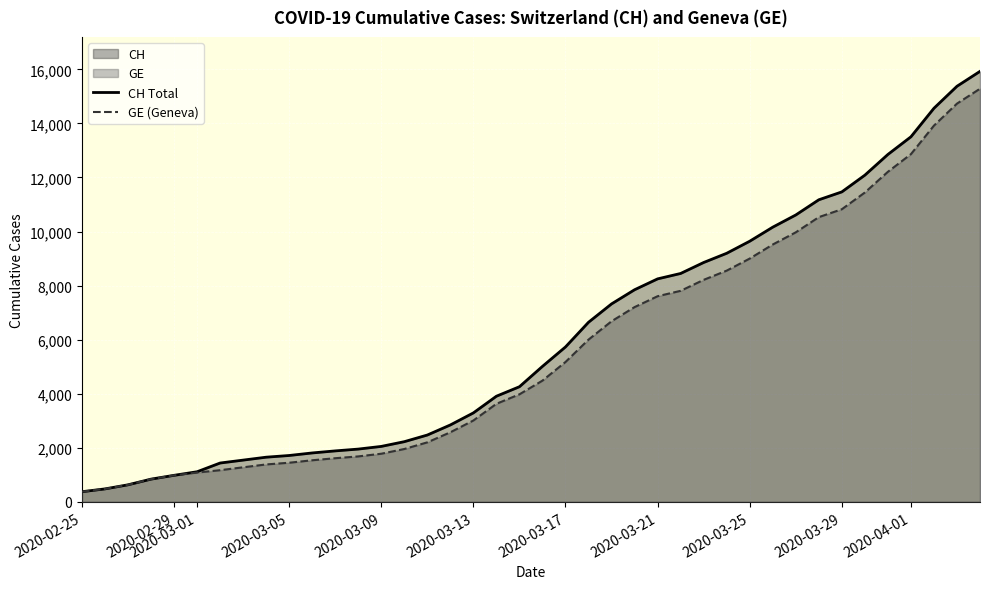

Reading right to left, what are all the values shown in this chart?

CH: 15926	15375	14561	13505	12852	12086	11467	11175	10613	10162	9642	9196	8855	8449	8249	7847	7323	6644	5731	5012	4259	3908	3291	2845	2472	2226	2051	1952	1885	1809	1715	1652	1544	1436	1113	981	840	630	479	375
GE: 15284	14733	13919	12863	12210	11444	10825	10533	9971	9520	9000	8554	8213	7807	7607	7205	6681	6002	5174	4485	3978	3627	3010	2574	2201	1955	1780	1681	1614	1538	1447	1384	1278	1171	1083	981	840	630	479	375